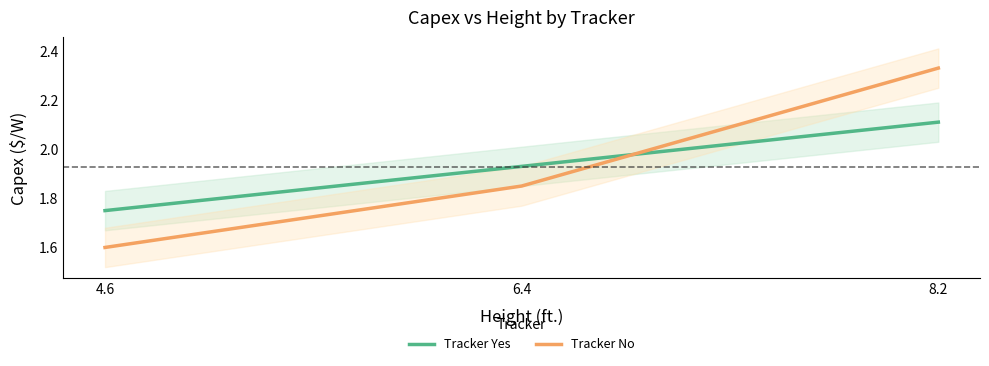

List the series in order of their overall mean, lowest first.

Tracker No, Tracker Yes